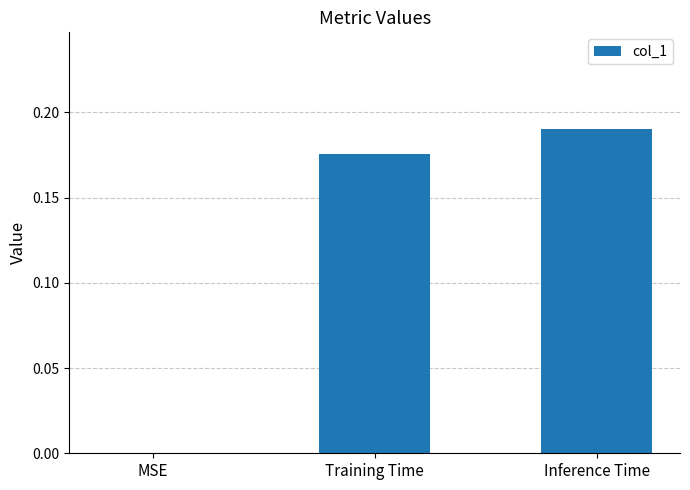

The chart shows a value of 0.1 at Inference Time. True or false?

False